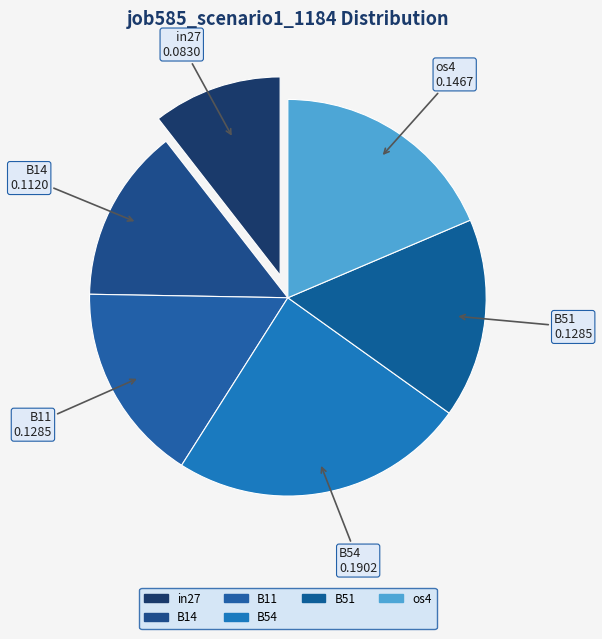

How many slices are in this pie chart?

6